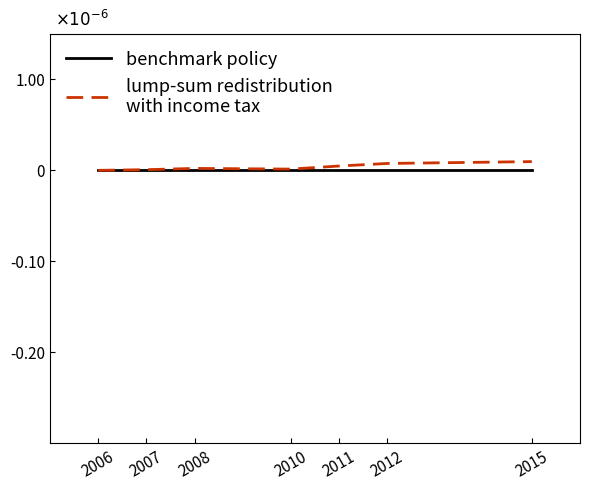

Is this an area chart (filled region under the line)?

No